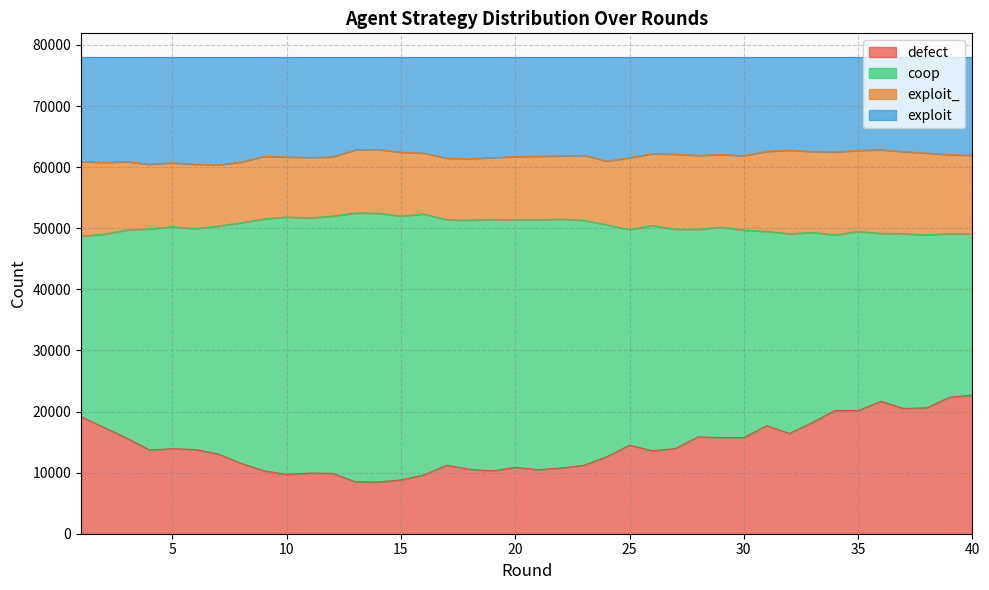

Does the chart have visible grid lines?

Yes